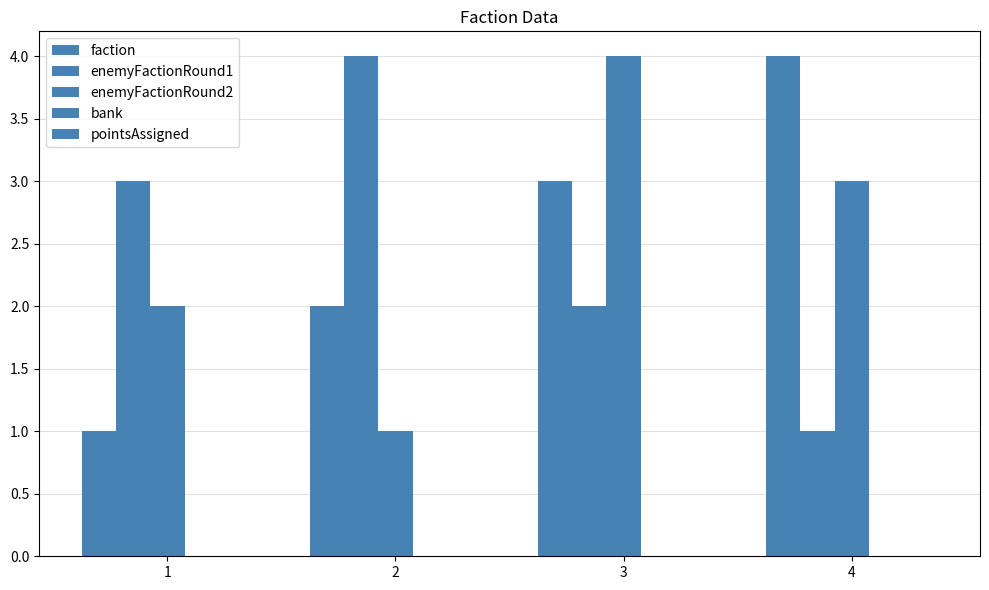

Is it true that enemyFactionRound2 equals 4 at 4?

False